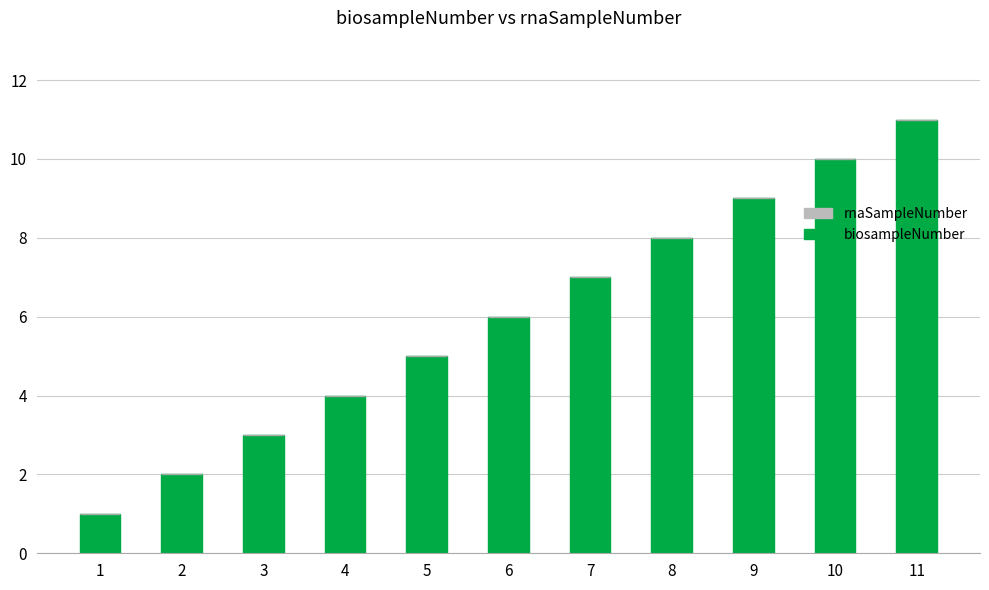

The value at 1 is 1. True or false?

True